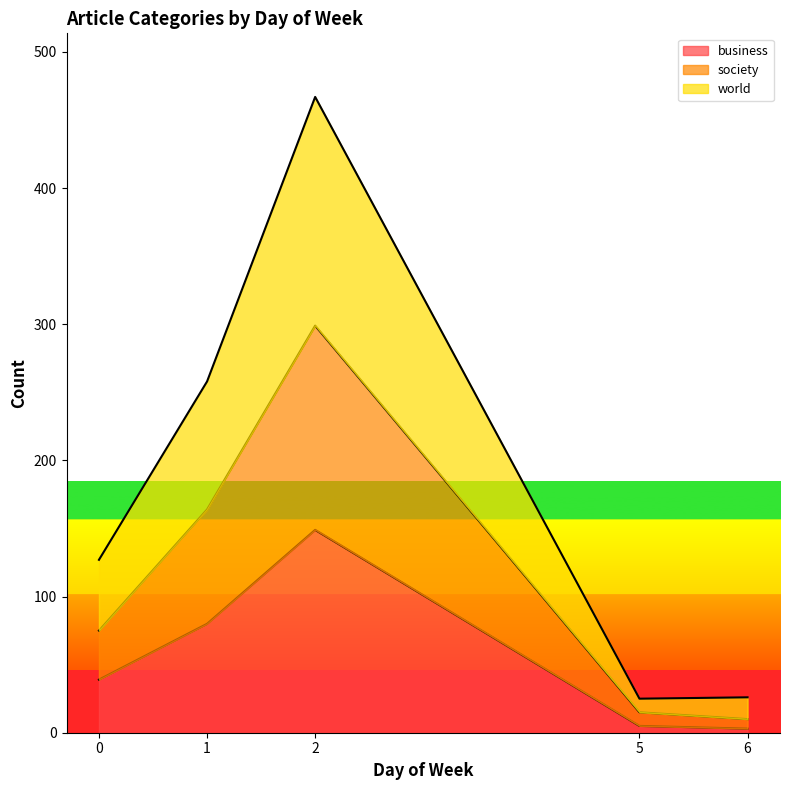

What is the sum of the business values at 1 and 6?

83